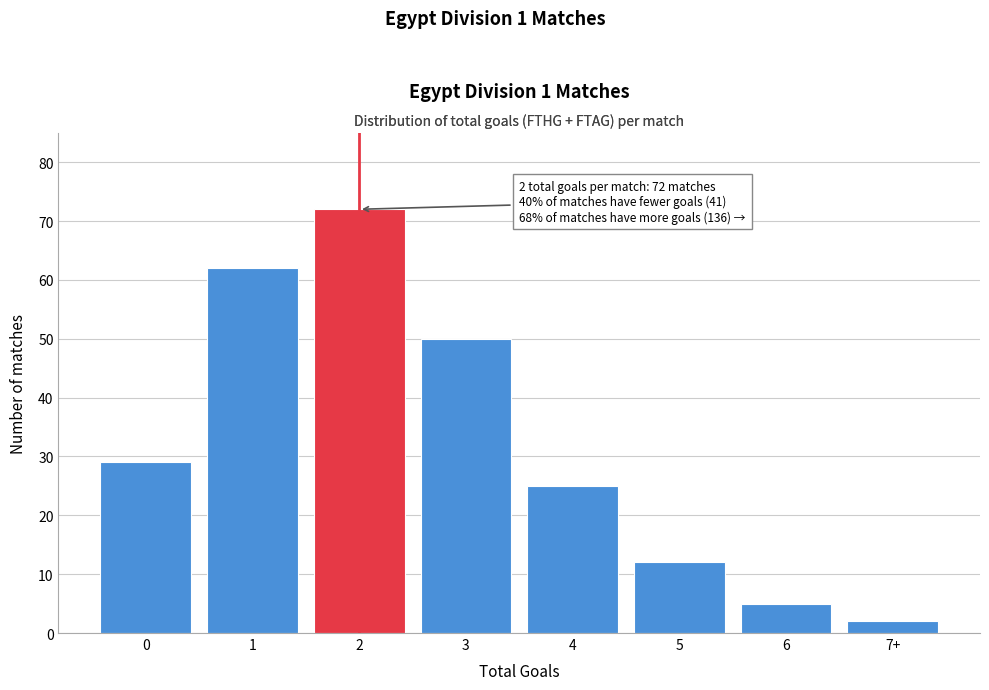

Reading right to left, extract all data points from this chart.

2	5	12	25	50	72	62	29